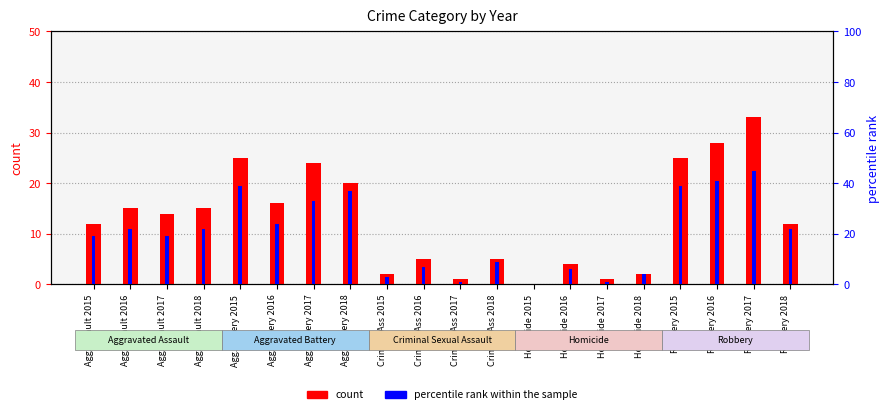

At which label is count closest to 16?

Agg.Battery 2016